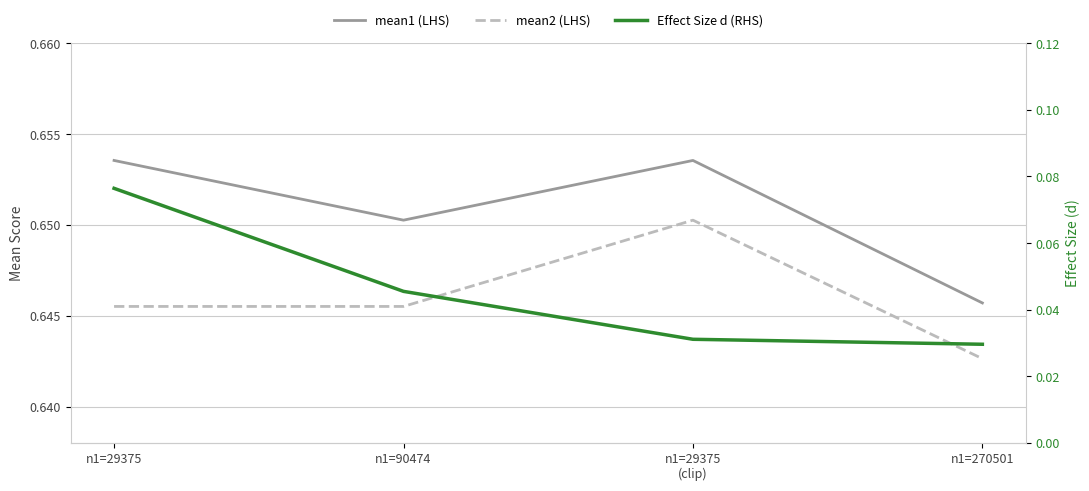

Rank the series by their maximum value, from highest to lowest.

mean1 (LHS), mean2 (LHS), Effect Size d (RHS)